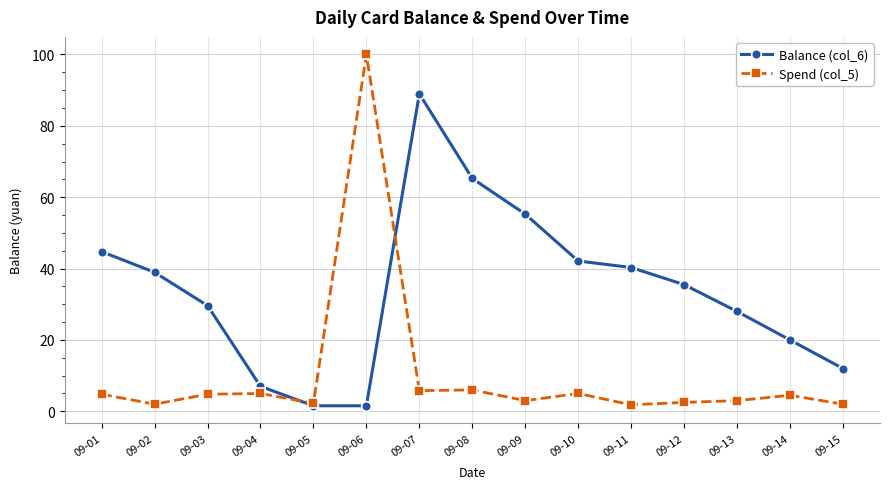

Rank the series at 09-04 from highest to lowest value.

Balance (col_6), Spend (col_5)